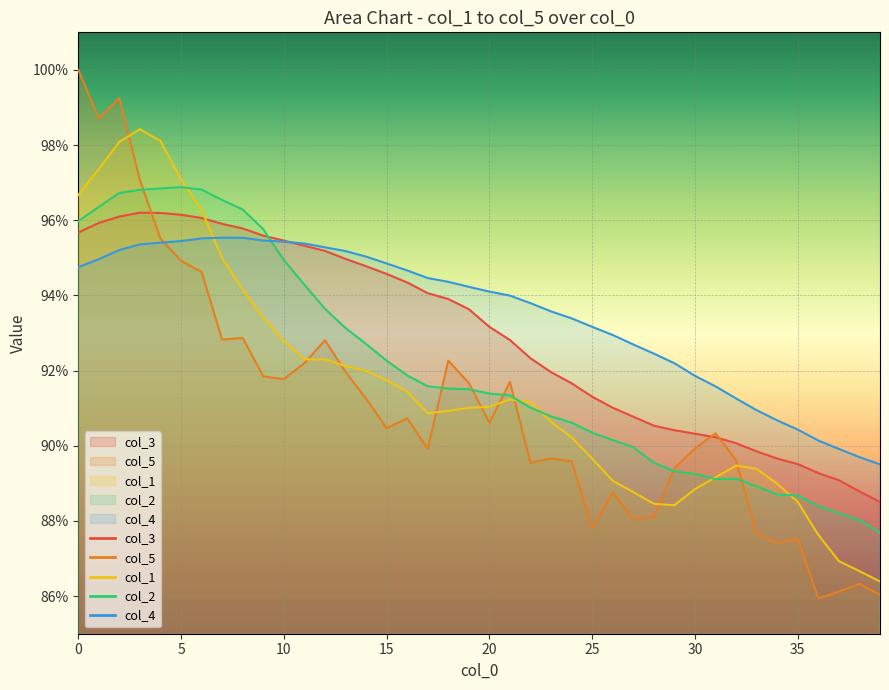

How many times do col_5 and col_3 cross each other?

3